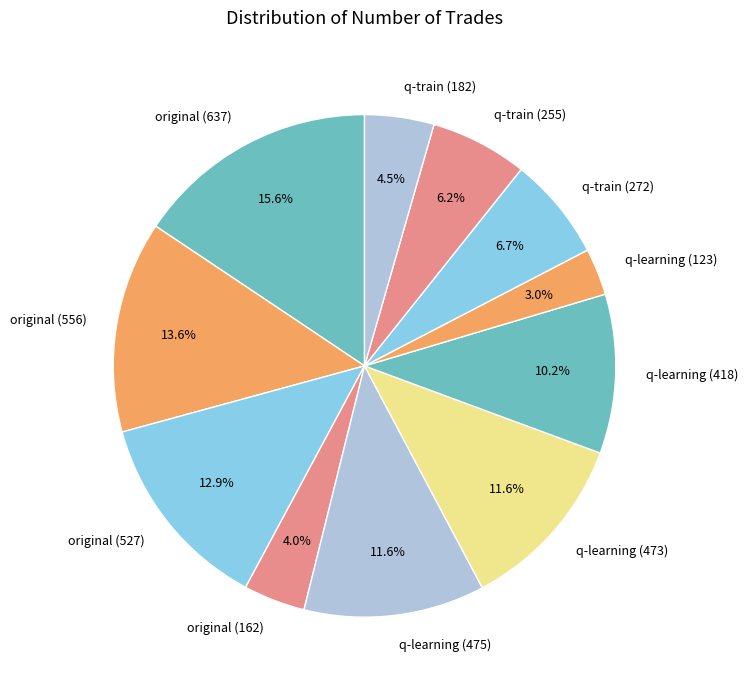

Does any single category account for the majority?

No